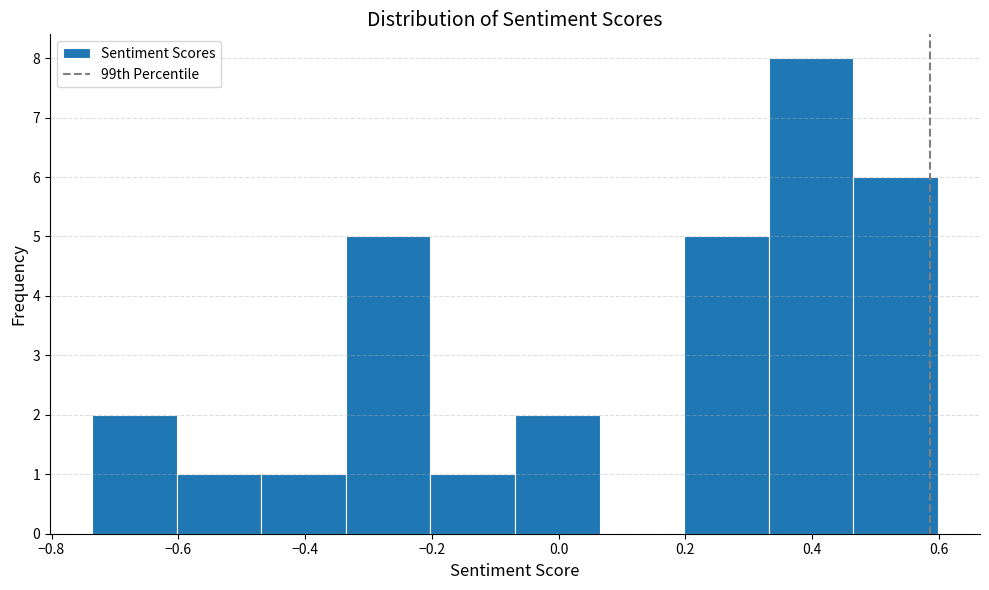

Over which range of the x-axis is the bar tallest?

0.34 to 0.46